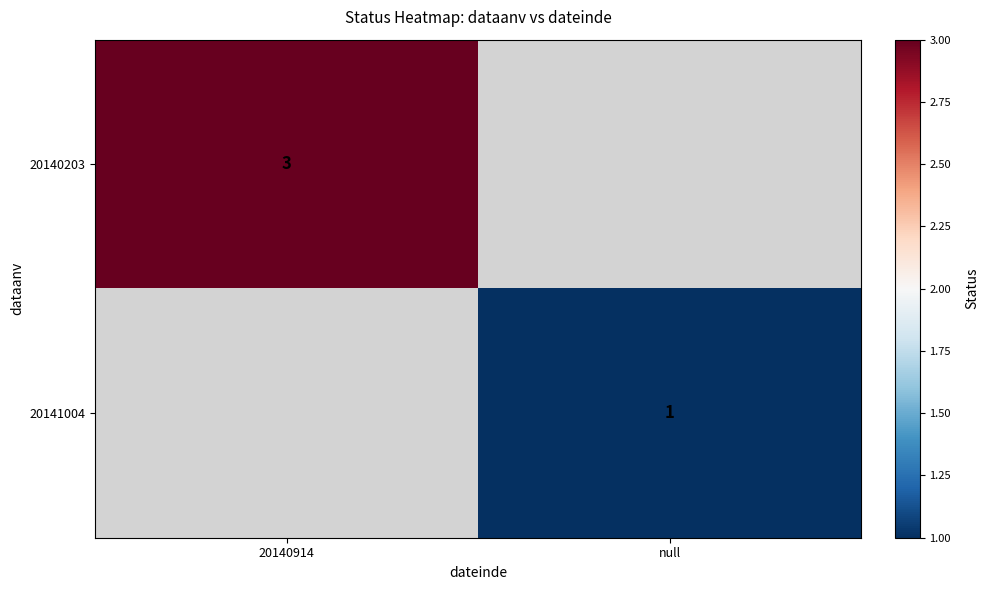

At which category does the chart reach its peak across all series?

20140914